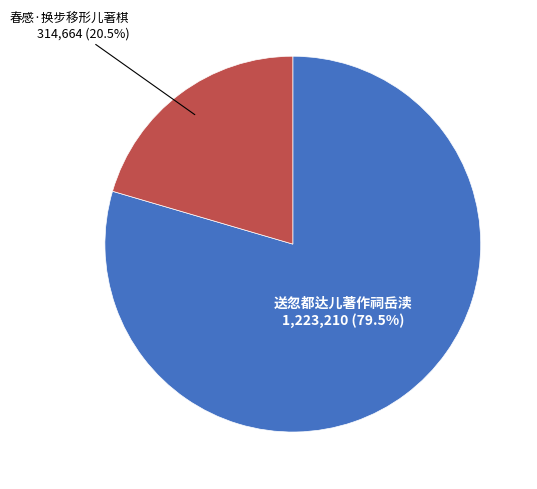

Is there a majority slice in this chart?

Yes